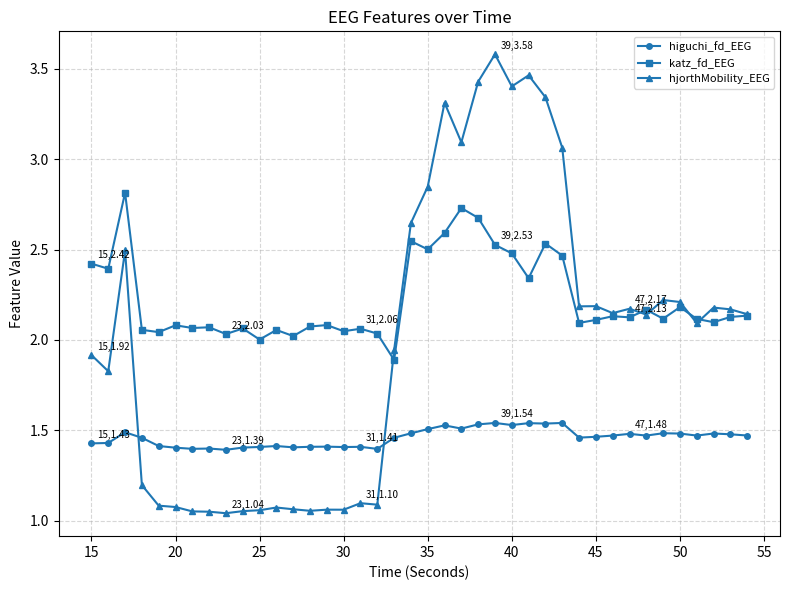

What is the maximum value for hjorthMobility_EEG?

3.6